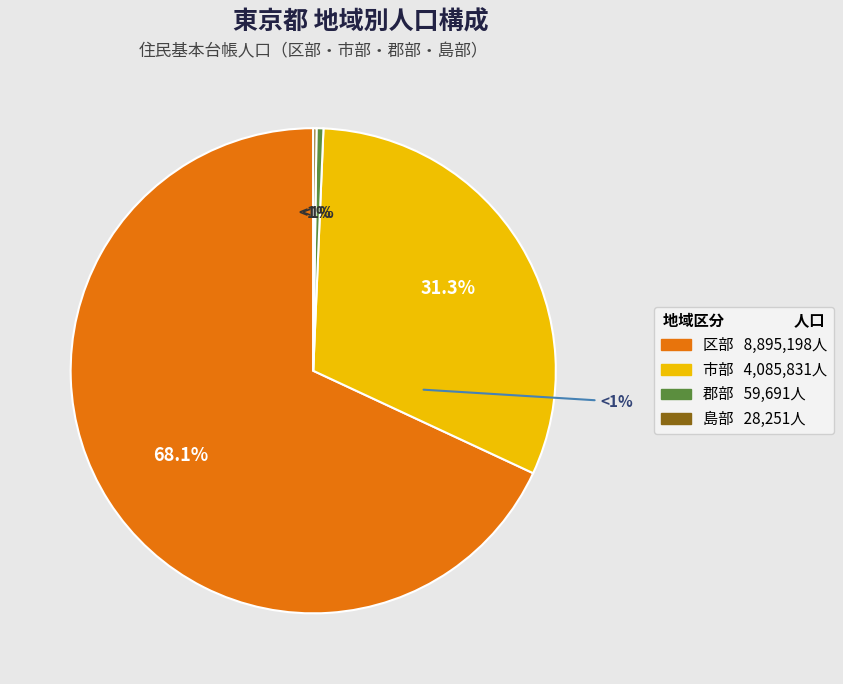

To the nearest percent, what is the combined percentage of 島部 and 区部?

68%